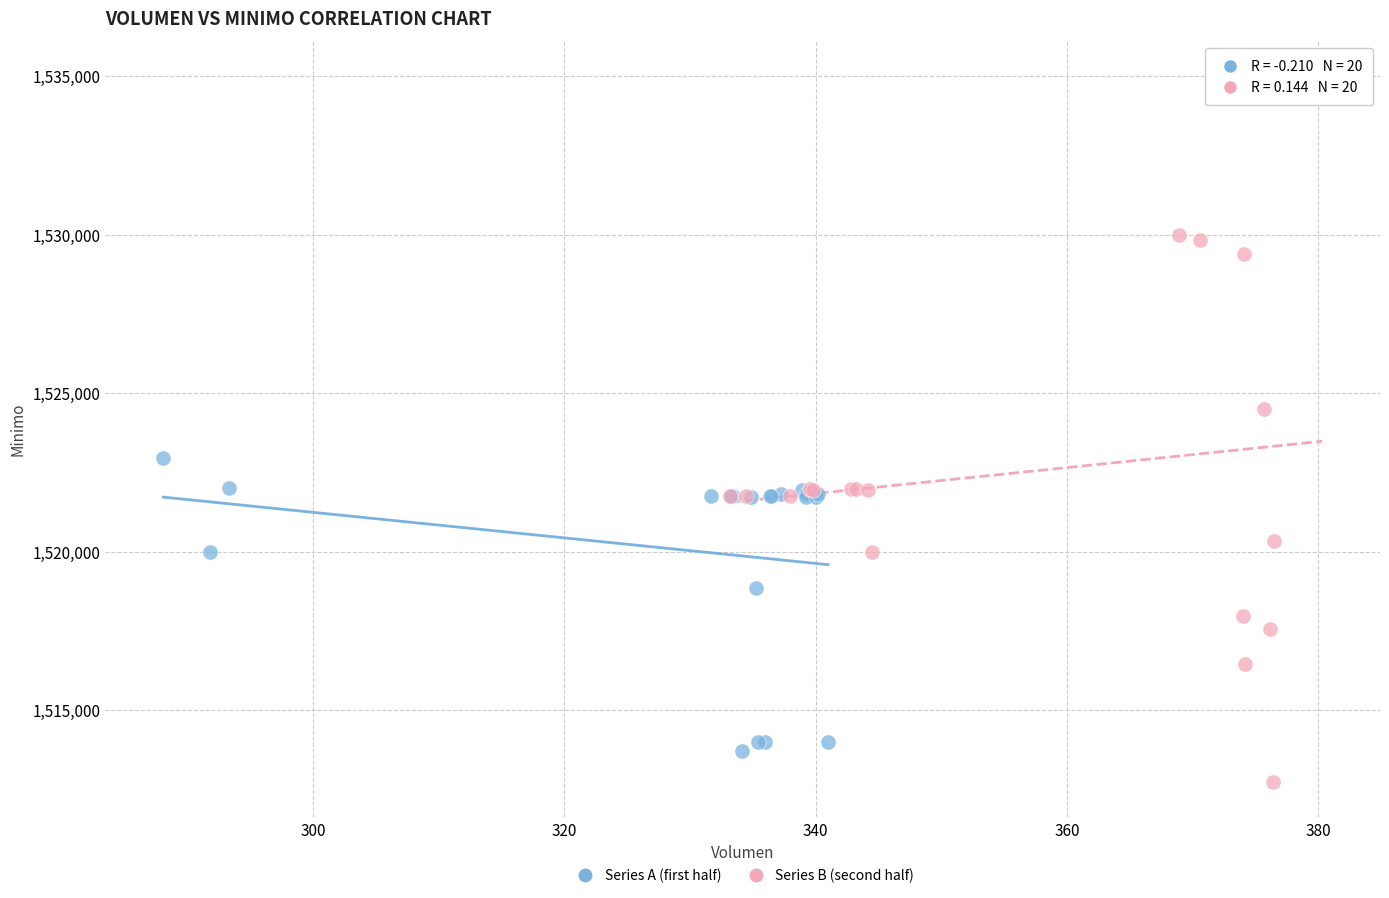

Which series contains the lowest Y value?

Series B (second half)